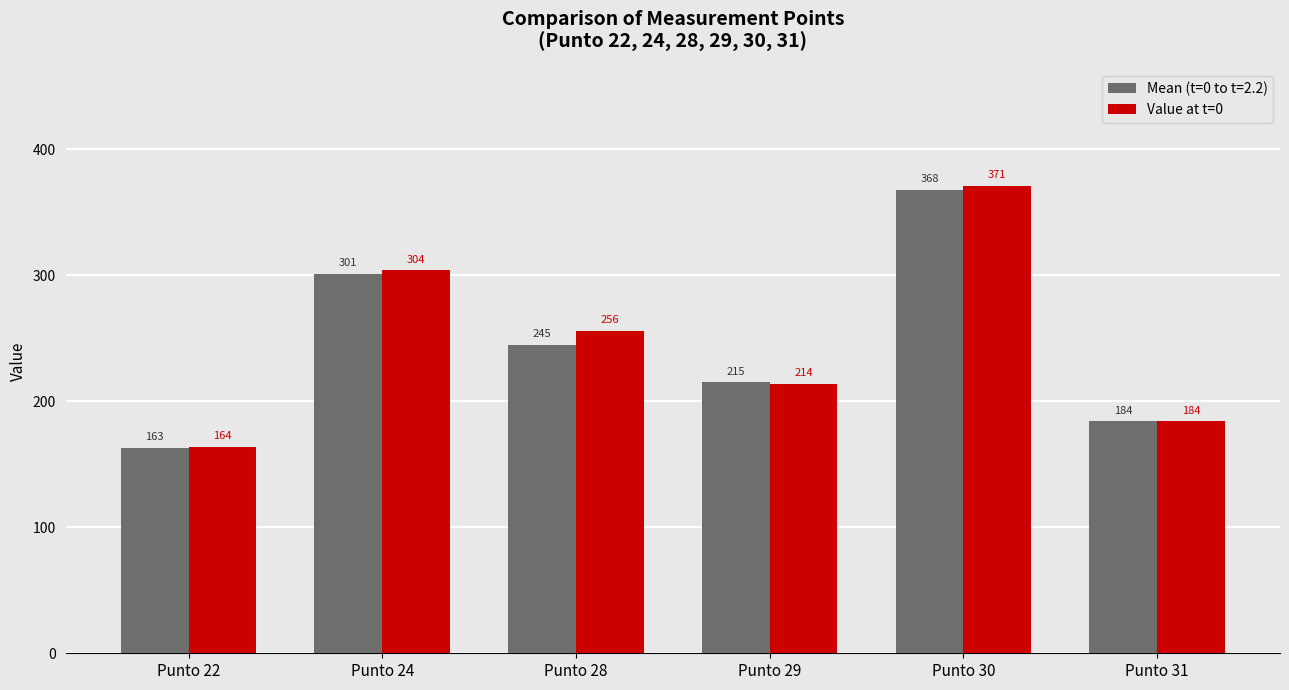

List the labels in order of Mean (t=0 to t=2.2) value, largest first.

Punto 30, Punto 24, Punto 28, Punto 29, Punto 31, Punto 22